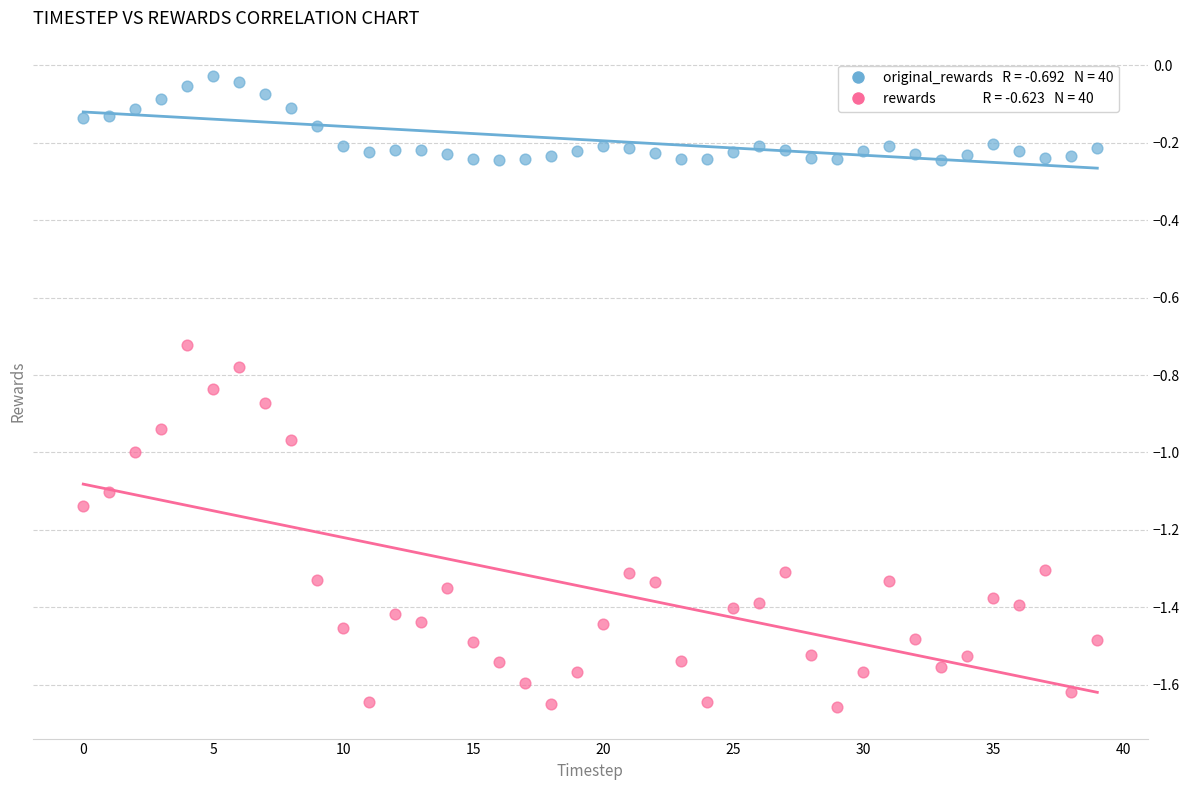

Across all data points, what is the range of Y values (max minus min)?

1.6